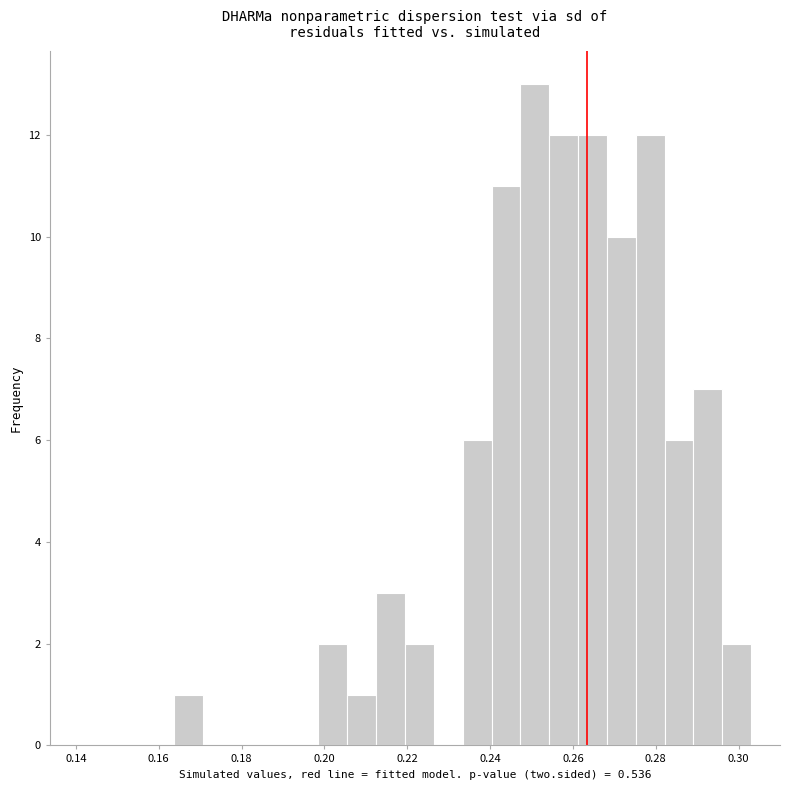

Around what value on the x-axis is the tallest bar? Give the approximate position of its centre, as read against the axis.

0.250